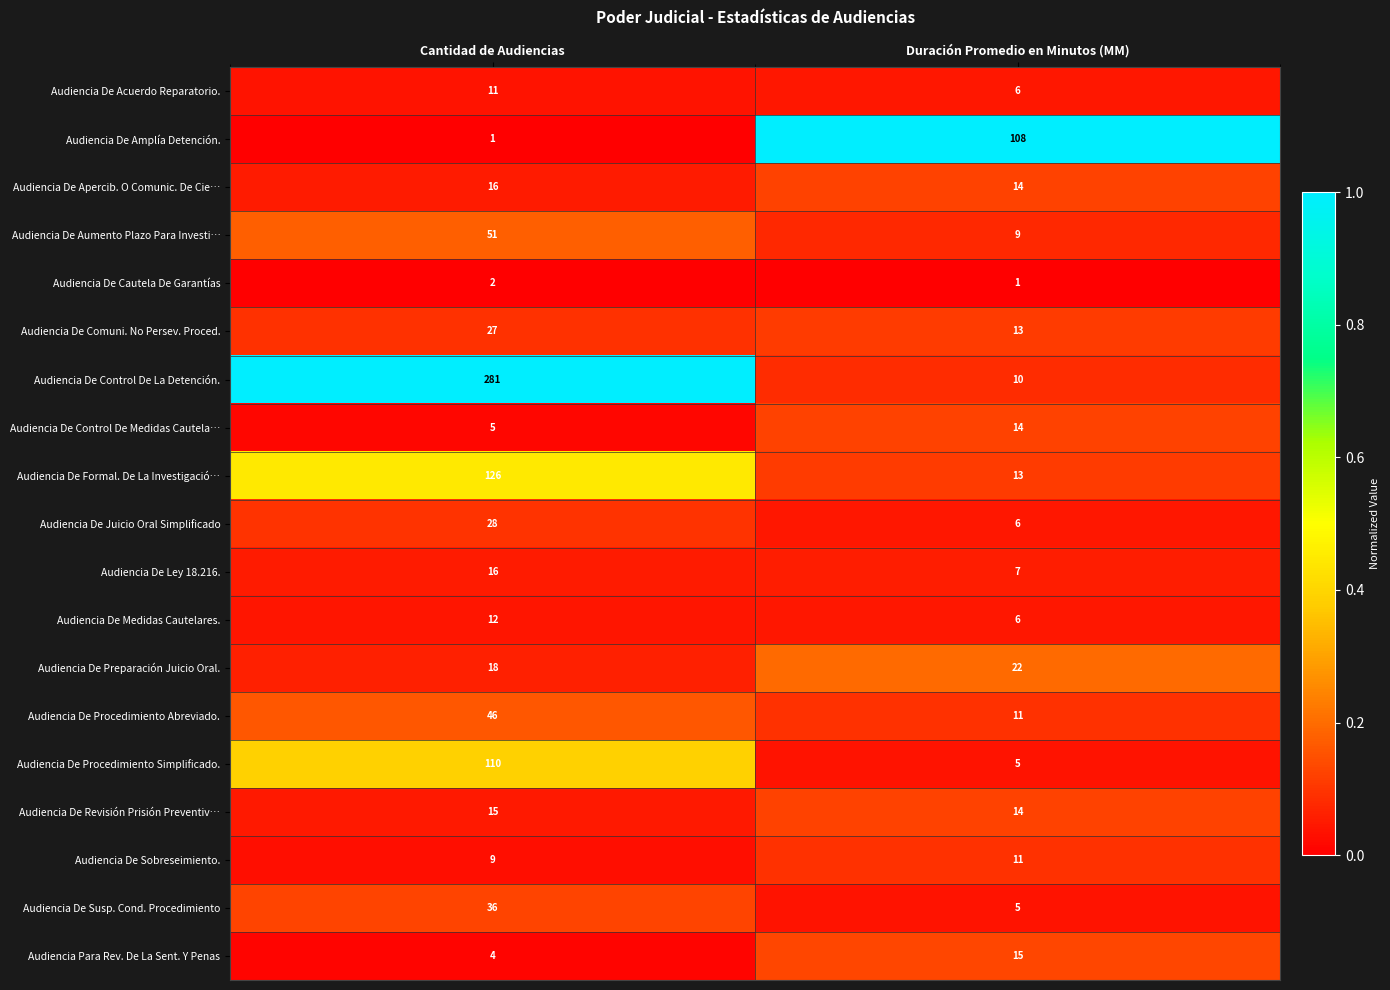

Count the number of categories in the chart.

2